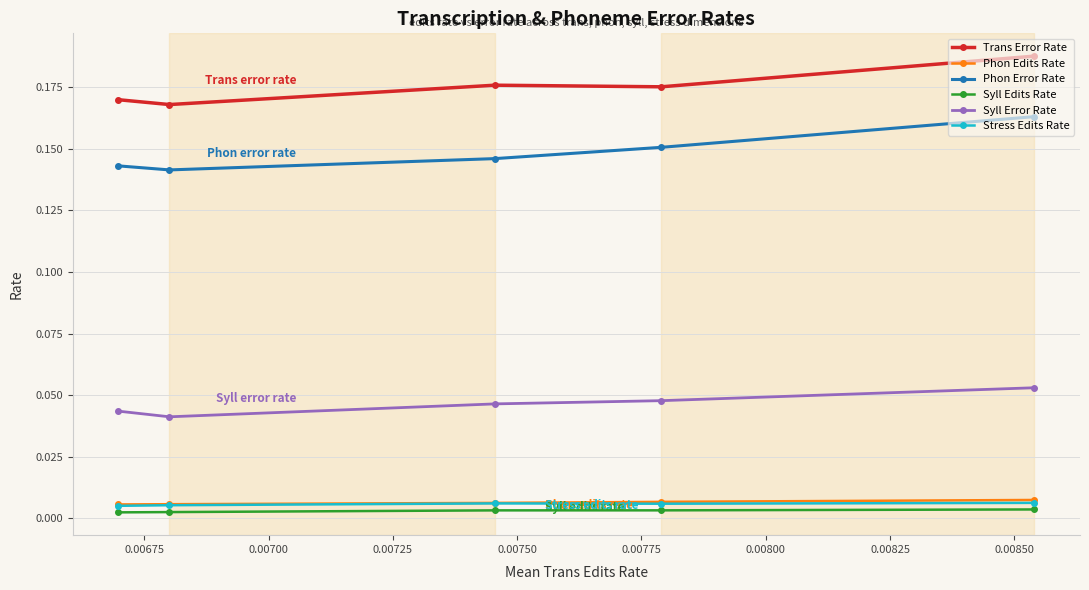

How many lines are shown in the chart?

6